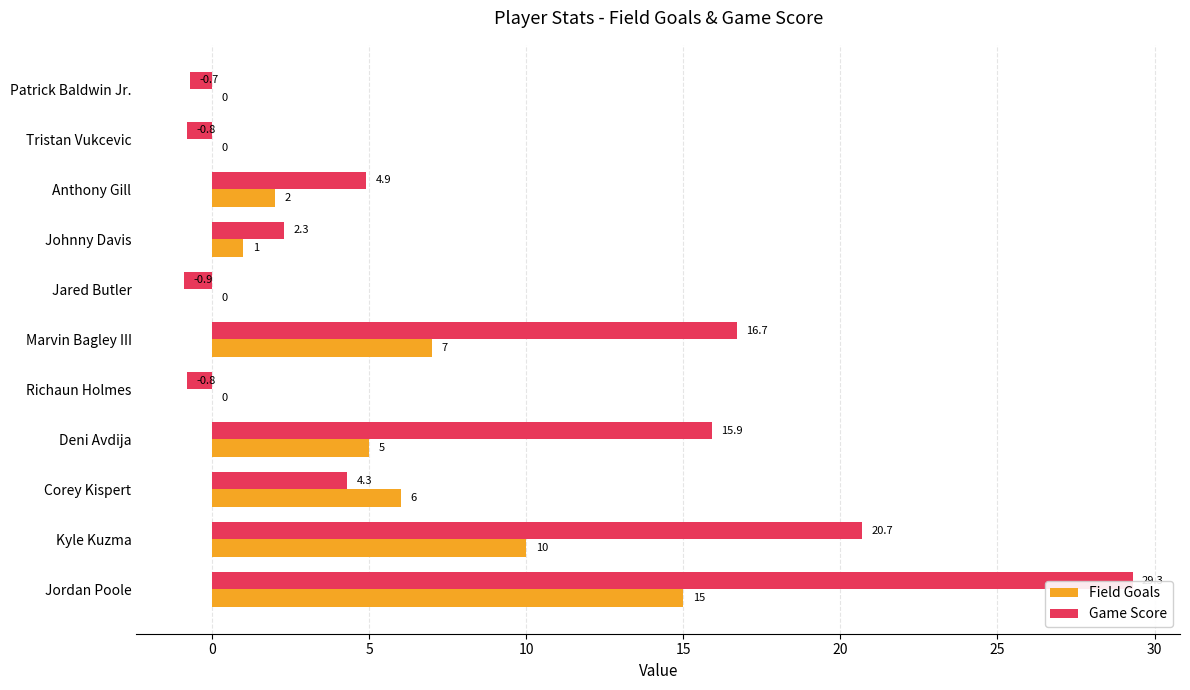

At which category is the sum across all series the highest?

Jordan Poole